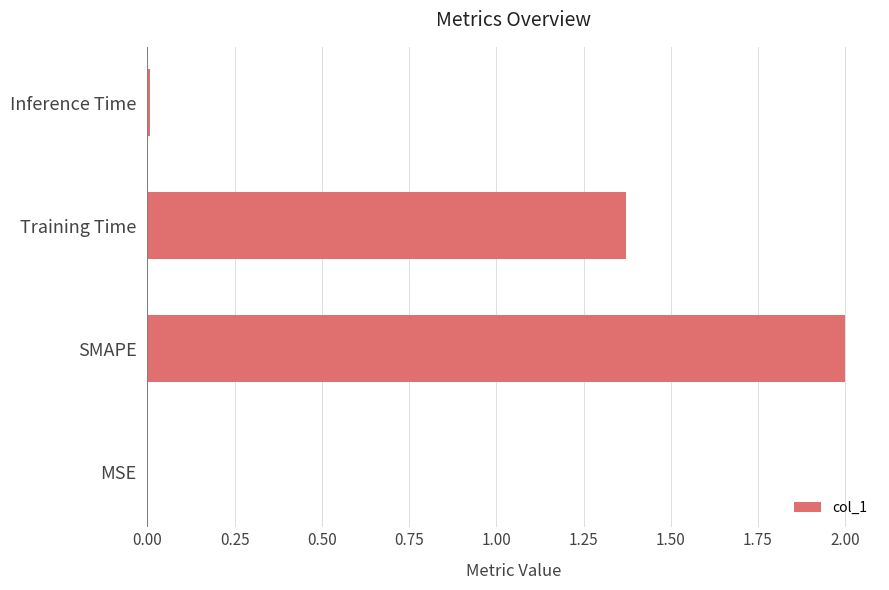

What is the sum of all values?

3.4